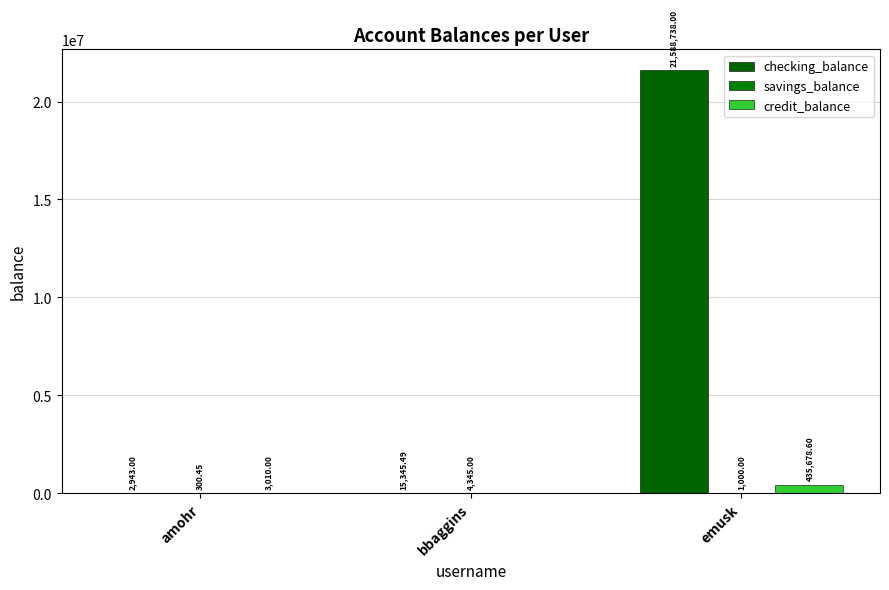

Is it true that credit_balance equals 435678.6 at emusk?

True